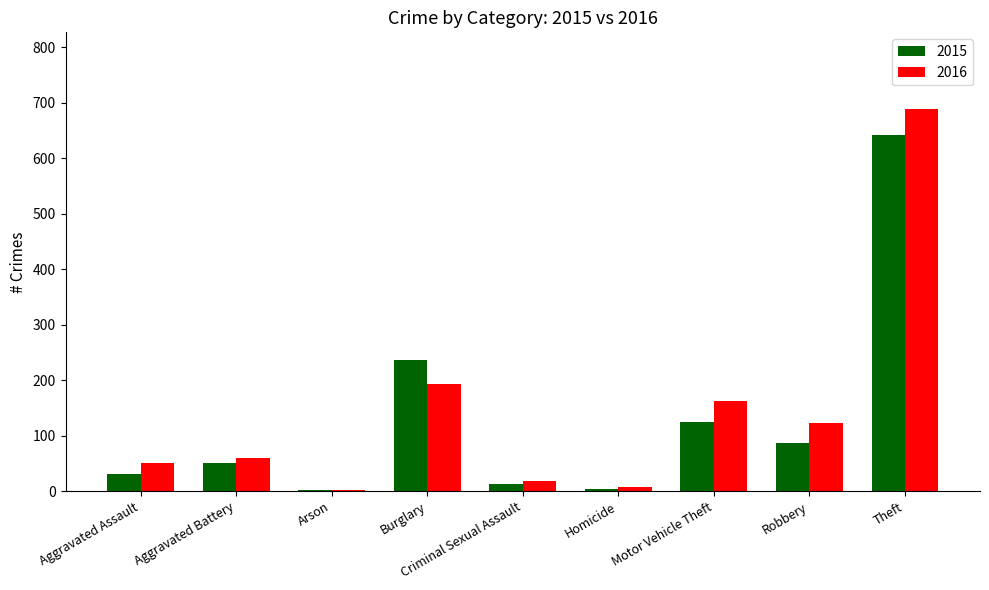

Which series has the largest total across all categories?

2016